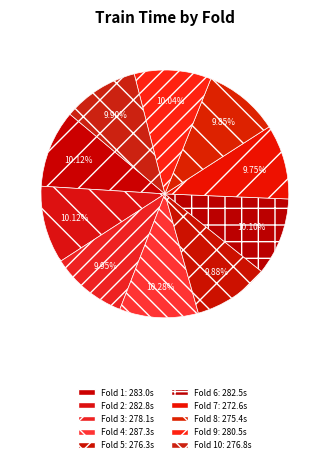

What is the smallest slice in the pie chart?

7